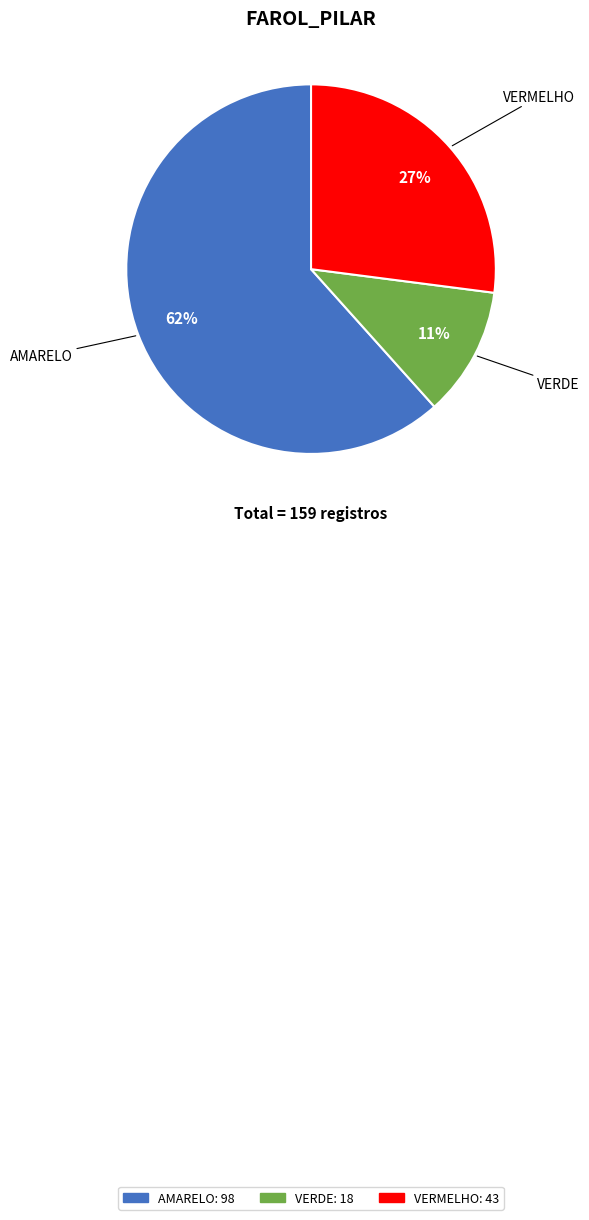

To the nearest percent, what is the combined percentage of VERMELHO and VERDE?

38%